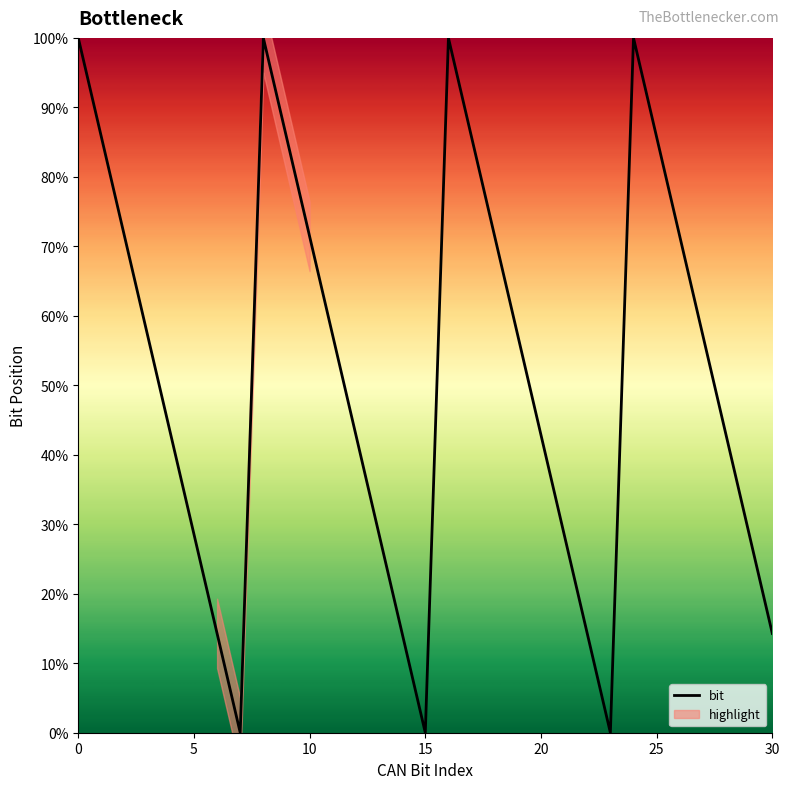

Reading right to left, extract all data points from this chart.

30=14.3	29=28.6	28=42.9	27=57.1	26=71.4	25=85.7	24=100.0	23=0.0	22=14.3	21=28.6	20=42.9	19=57.1	18=71.4	17=85.7	16=100.0	15=0.0	14=14.3	13=28.6	12=42.9	11=57.1	10=71.4	9=85.7	8=100.0	7=0.0	6=14.3	5=28.6	4=42.9	3=57.1	2=71.4	1=85.7	0=100.0